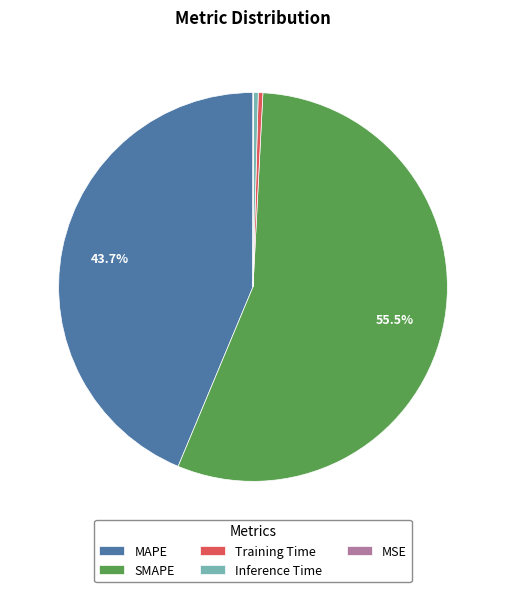

Does SMAPE represent more than half of the total?

Yes